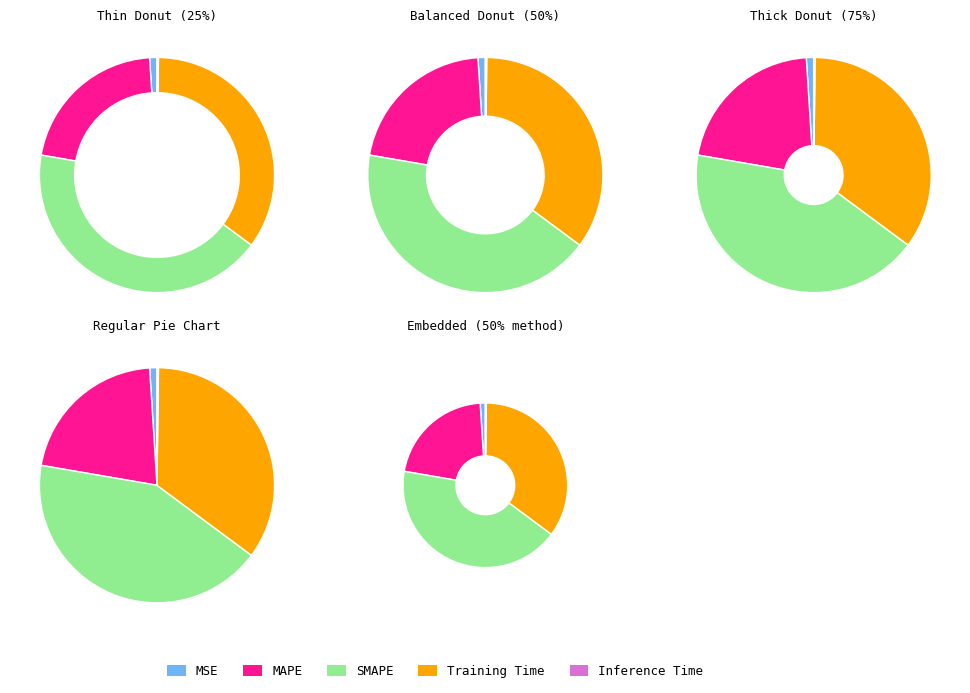

Between SMAPE and MAPE, which is larger?

SMAPE